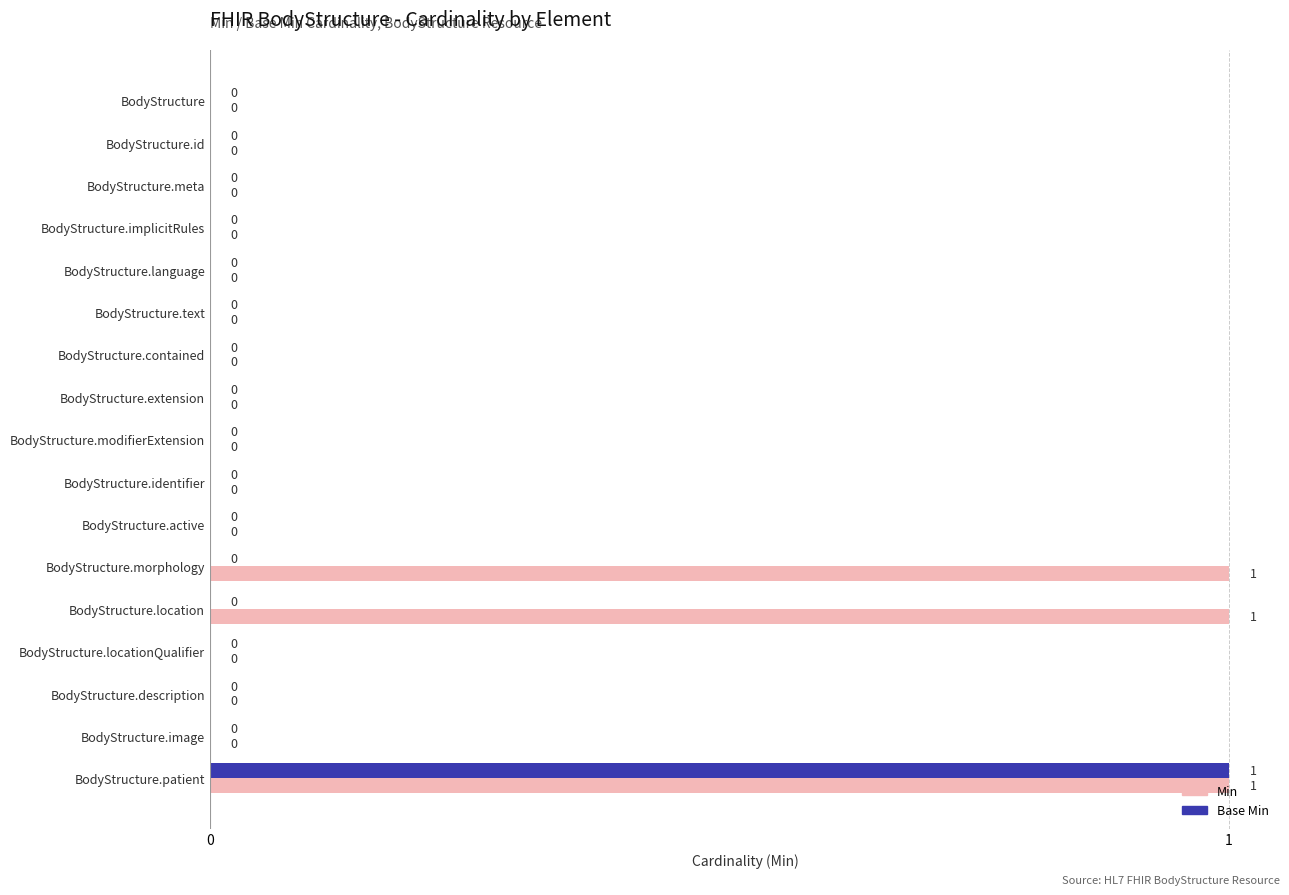

What is the sum of all Base Min values?

1